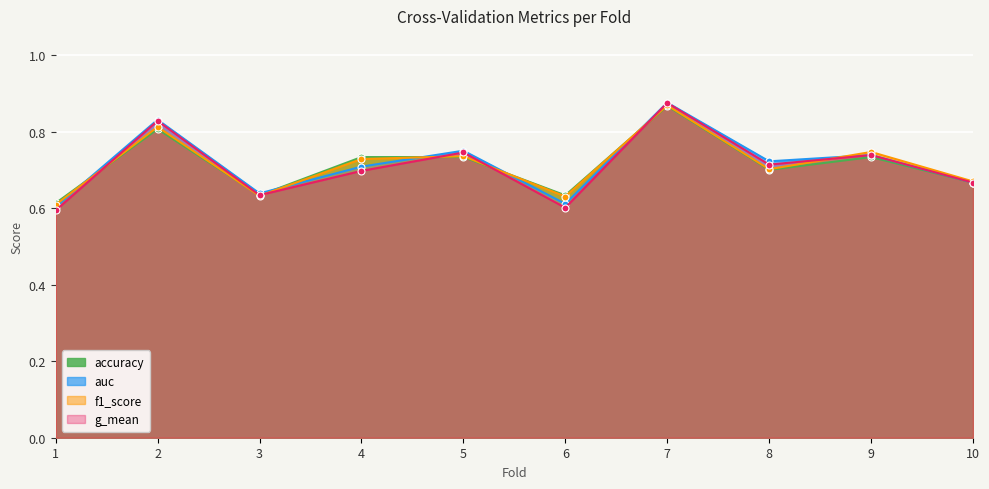

Reading left to right, list all the values displayed in this chart.

accuracy: 0.6	0.8	0.6	0.7	0.7	0.6	0.9	0.7	0.7	0.7
auc: 0.6	0.8	0.6	0.7	0.8	0.6	0.9	0.7	0.7	0.7
f1_score: 0.6	0.8	0.6	0.7	0.7	0.6	0.9	0.7	0.7	0.7
g_mean: 0.6	0.8	0.6	0.7	0.7	0.6	0.9	0.7	0.7	0.7